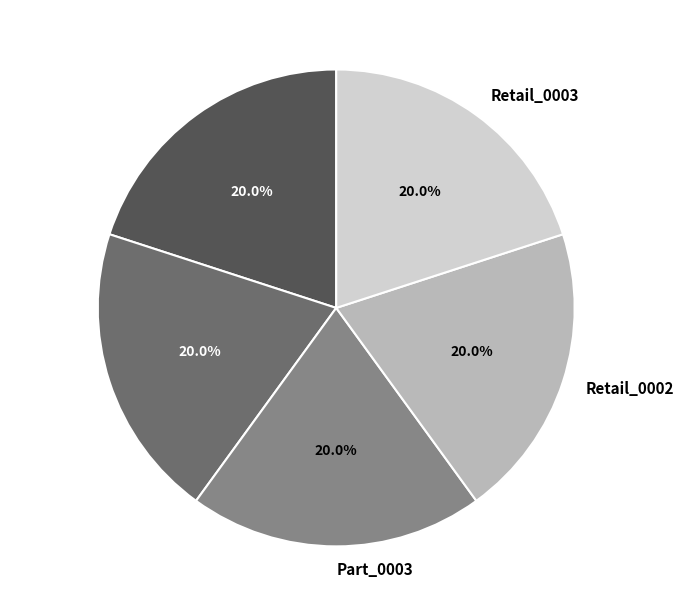

How many segments does this pie chart have?

5